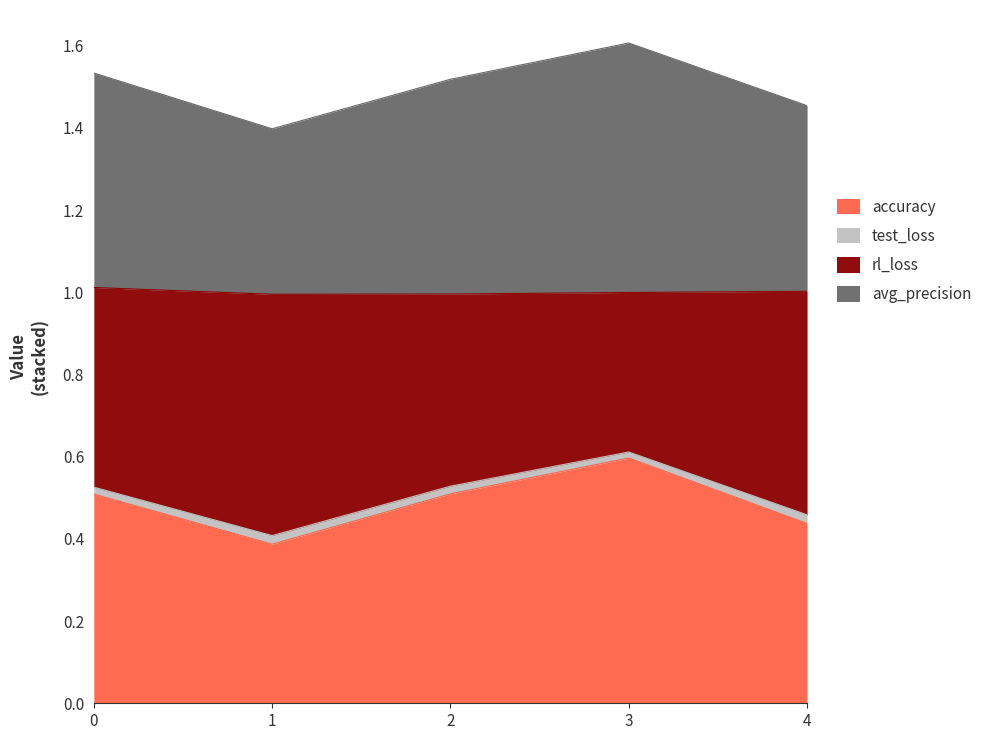

At which category is the sum across all series the highest?

3